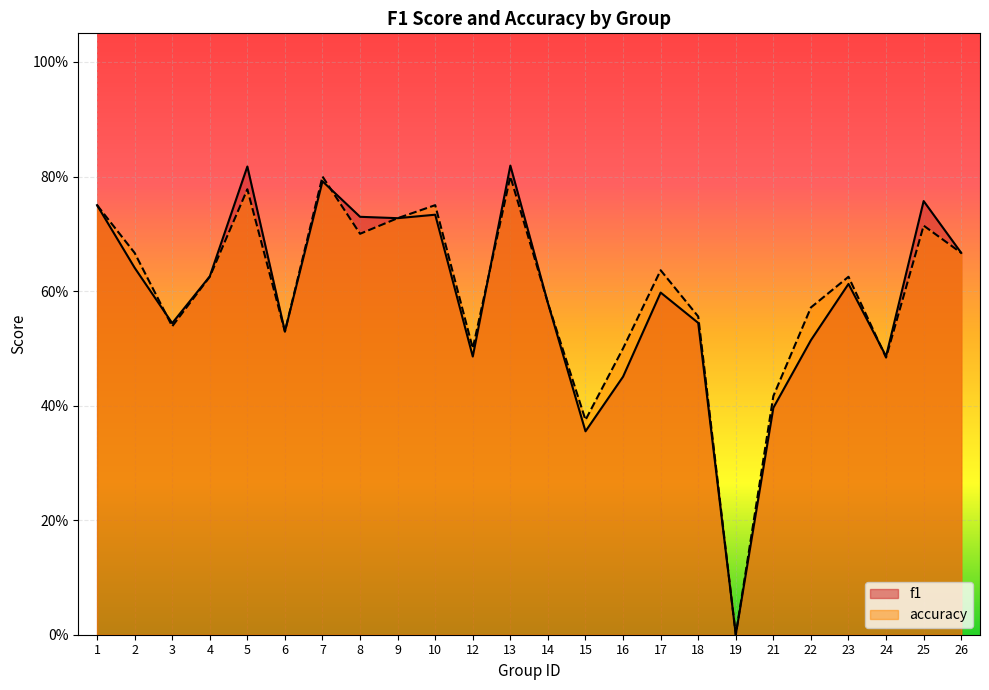

How many values in f1 are above zero?

23